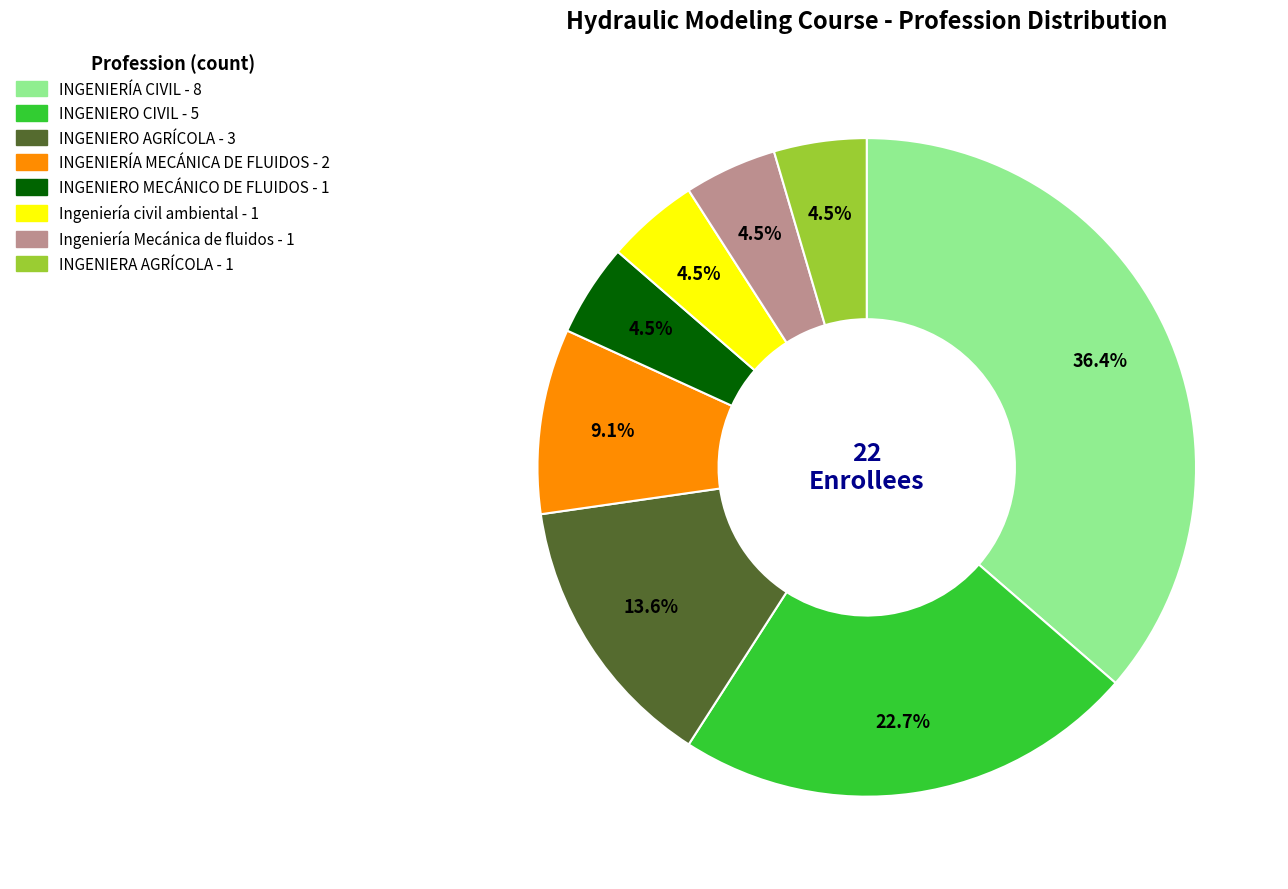

How many slices are in this pie chart?

8